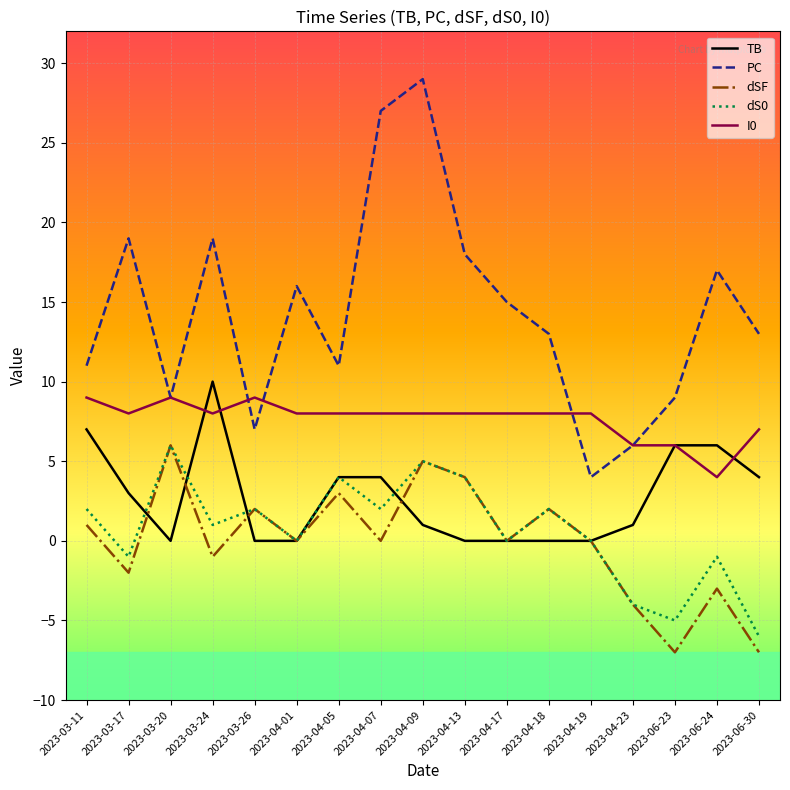

Which series has the largest range (max minus min)?

PC